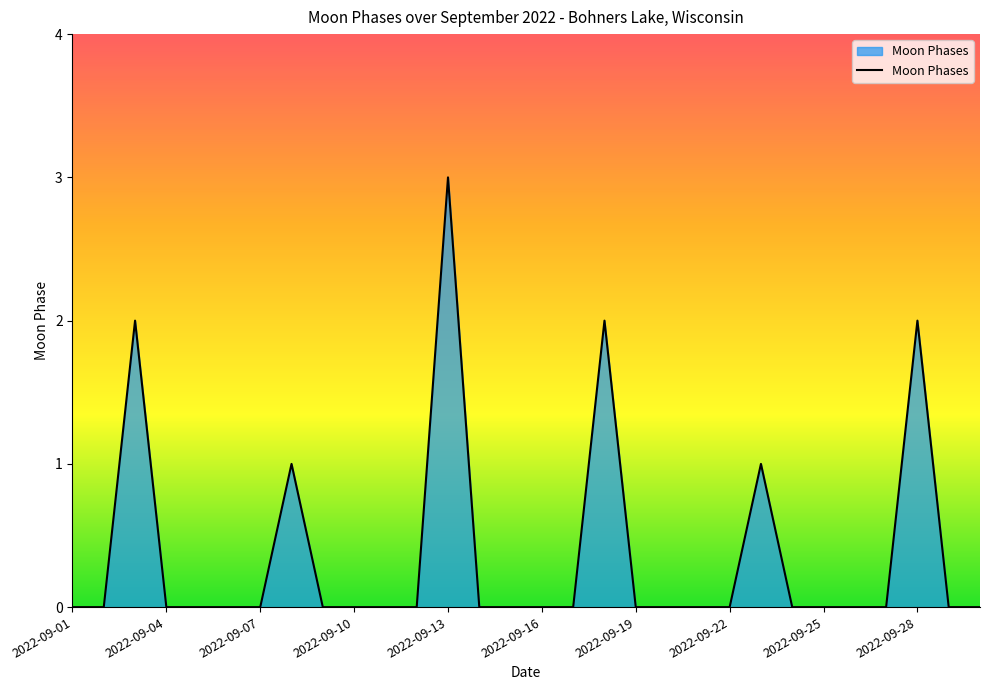

What is the greatest value displayed?

3